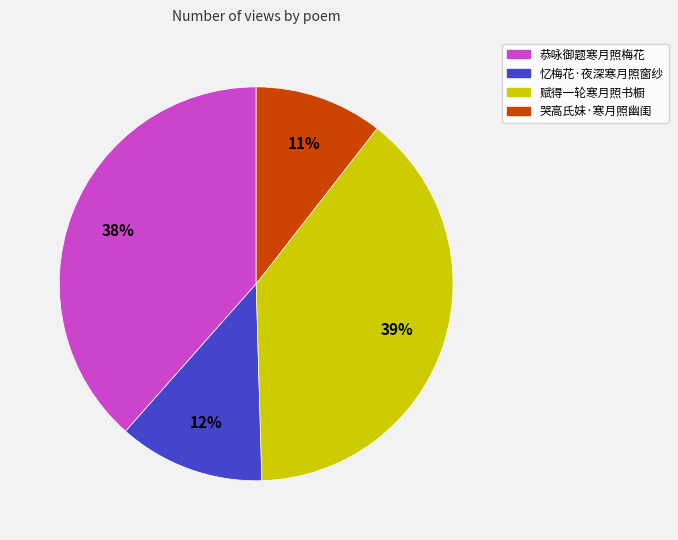

True or false: 赋得一轮寒月照书橱 accounts for 46% of the total.

False